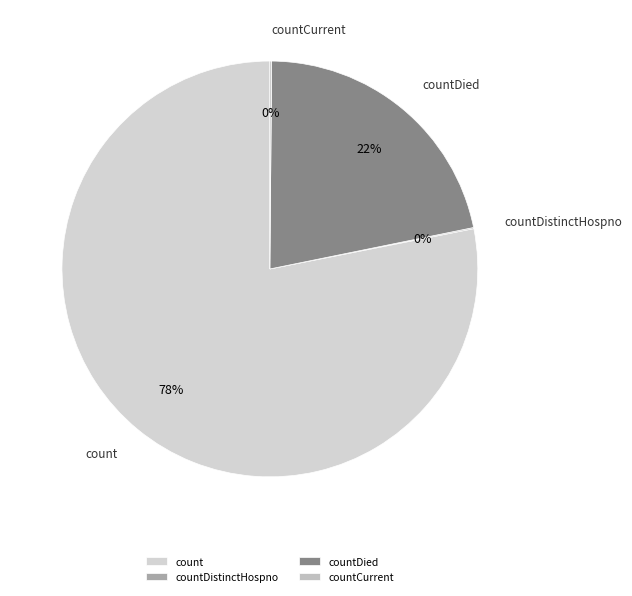

True or false: countDied accounts for 16% of the total.

False